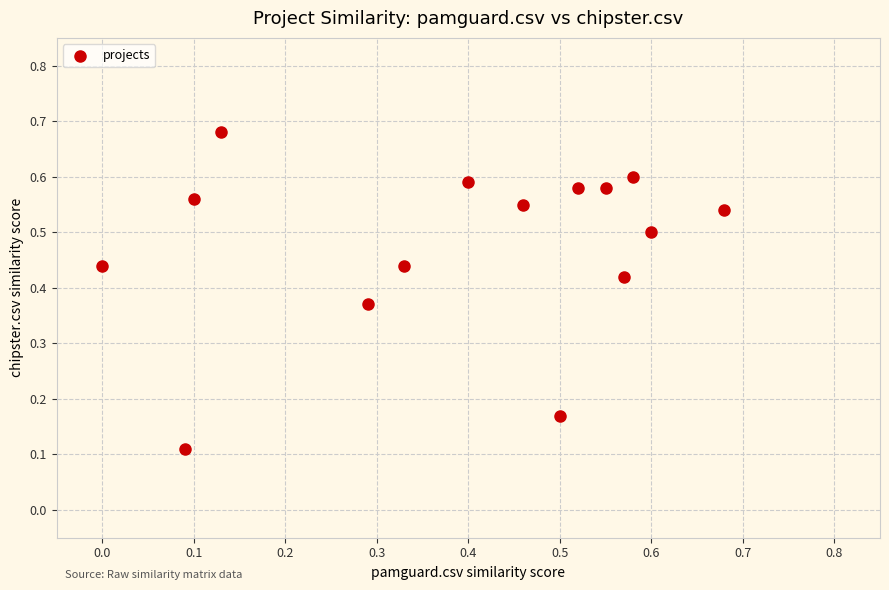

Count the number of points in this scatter plot.

15